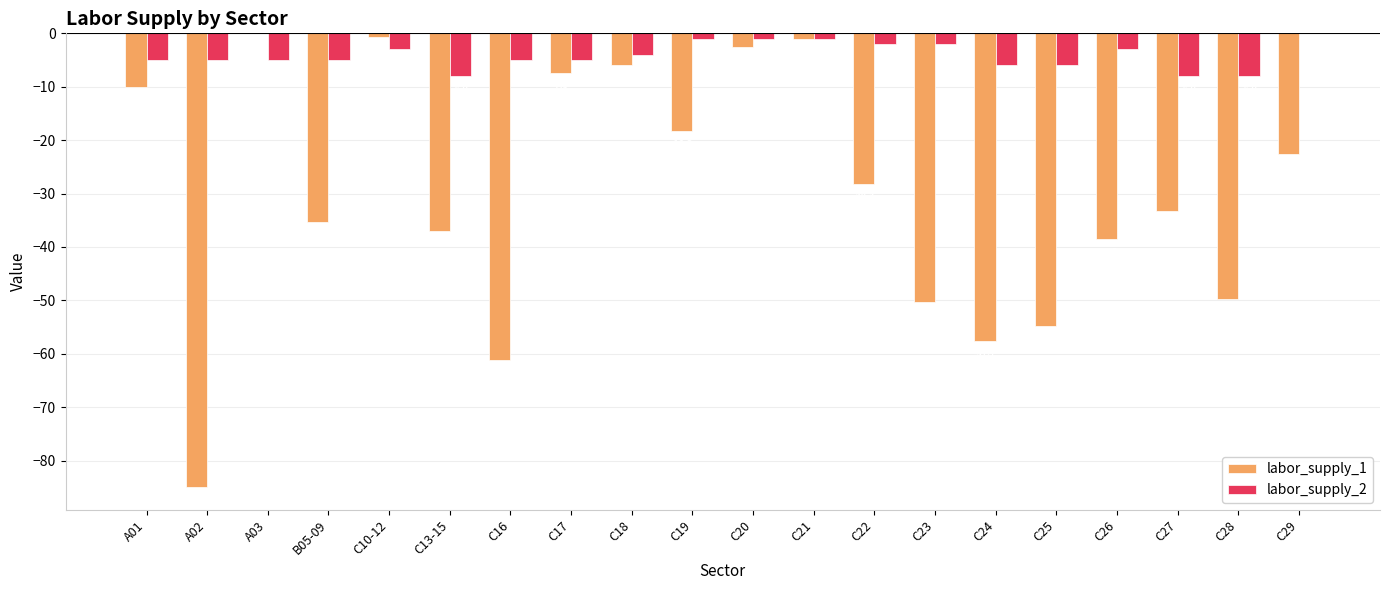

Read the labor_supply_2 value at C25.

-6.0